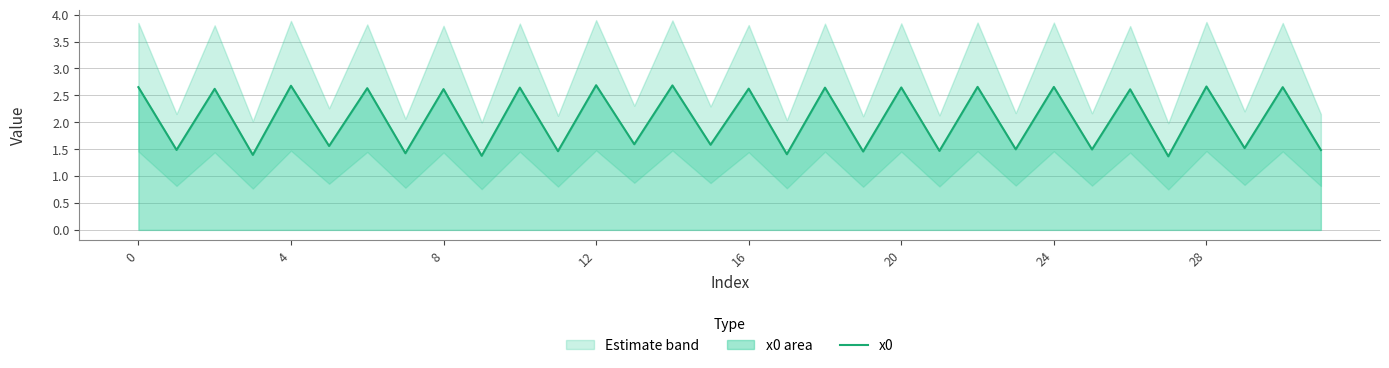

At which category does the chart reach its minimum across all series?

27